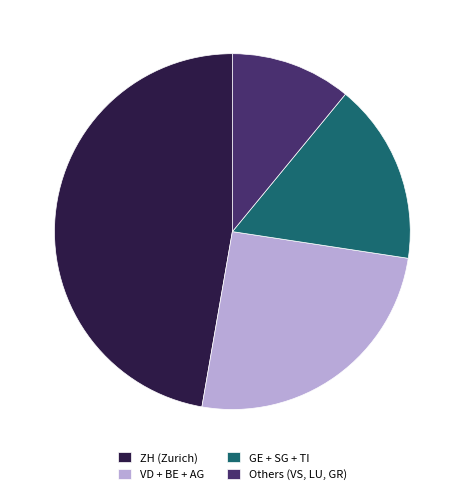

The GE + SG + TI slice represents 25% of the pie. True or false?

False